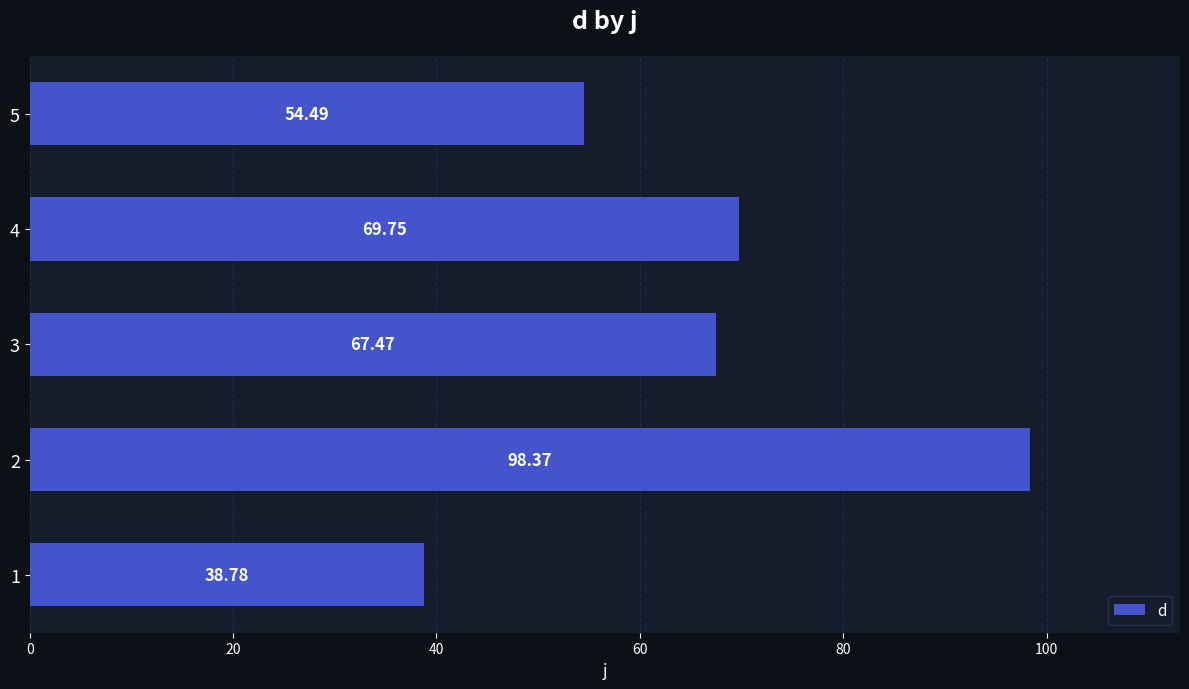

What is the change in value from 1 to 4?

+31.0